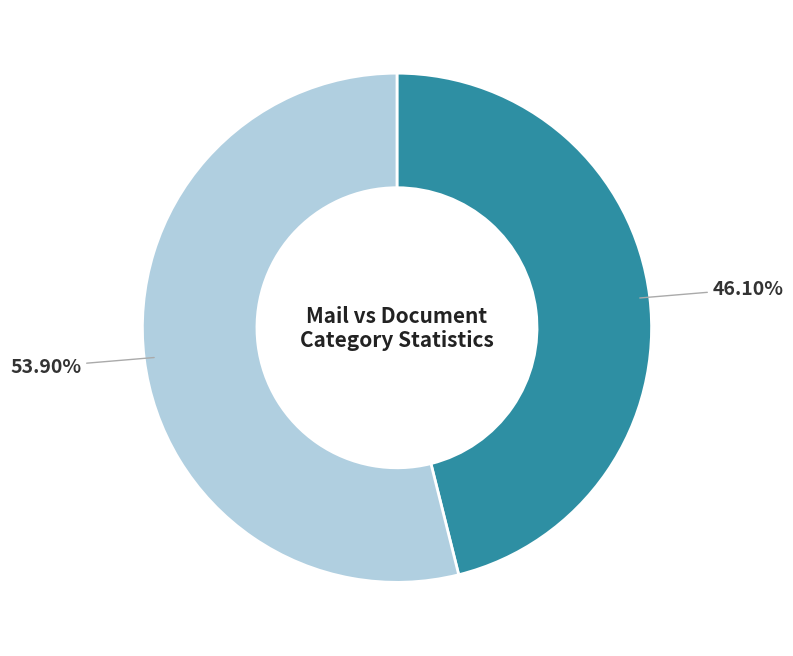

Does any single category account for the majority?

Yes